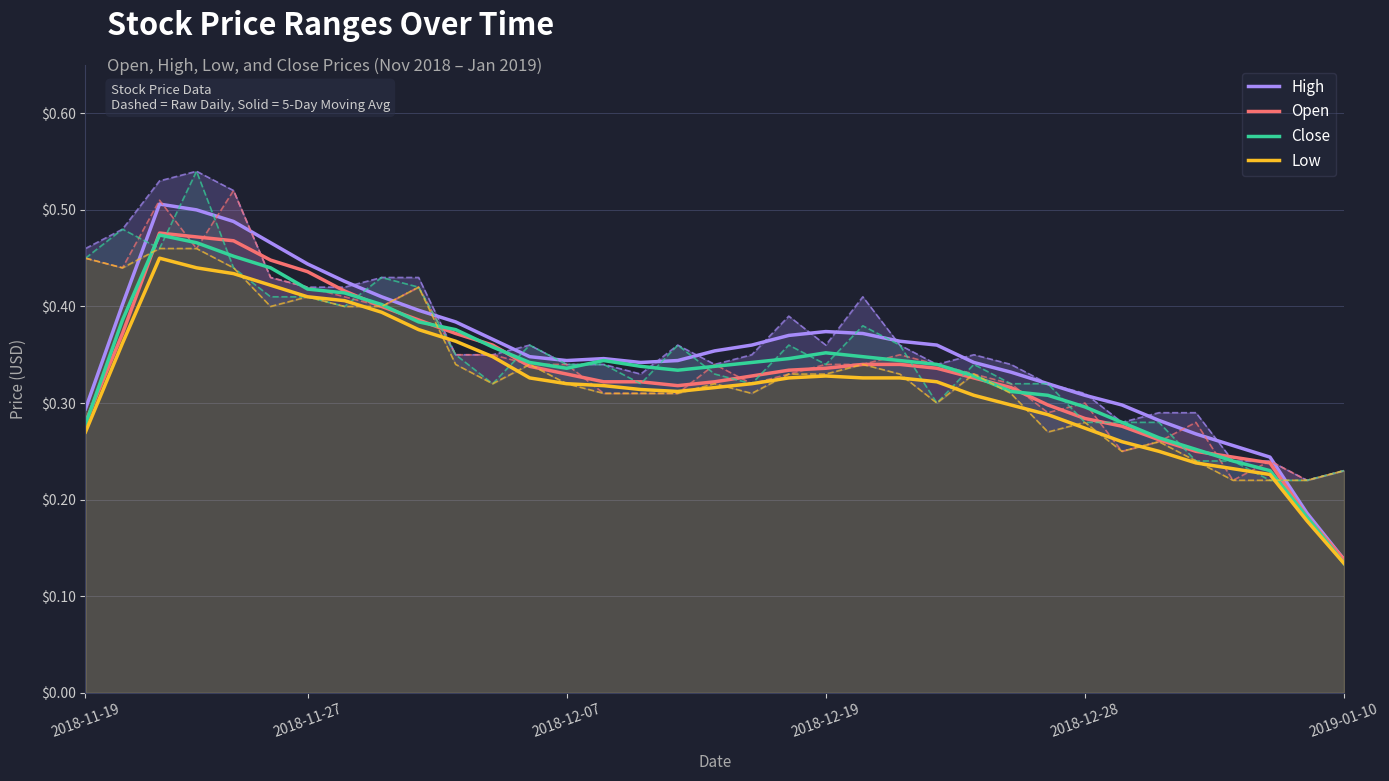

At which label does Close reach its minimum?

2019-01-10